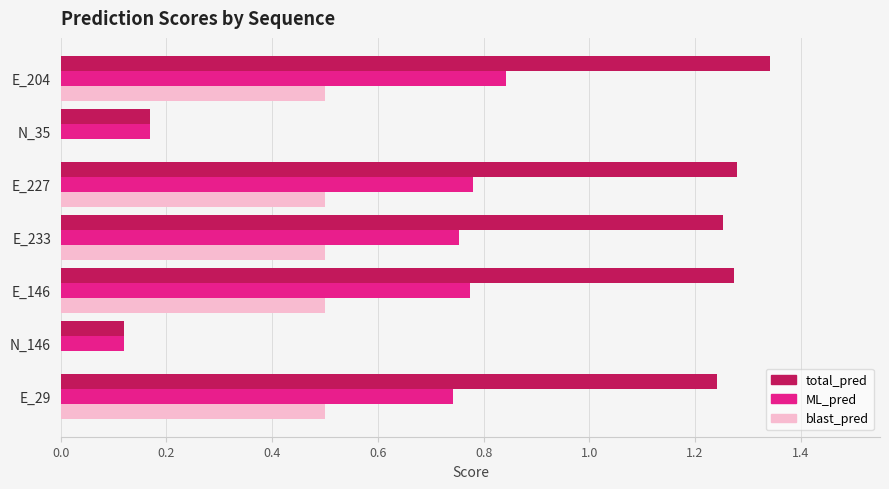

Is the value of blast_pred at E_146 greater than the value of ML_pred at E_29?

No